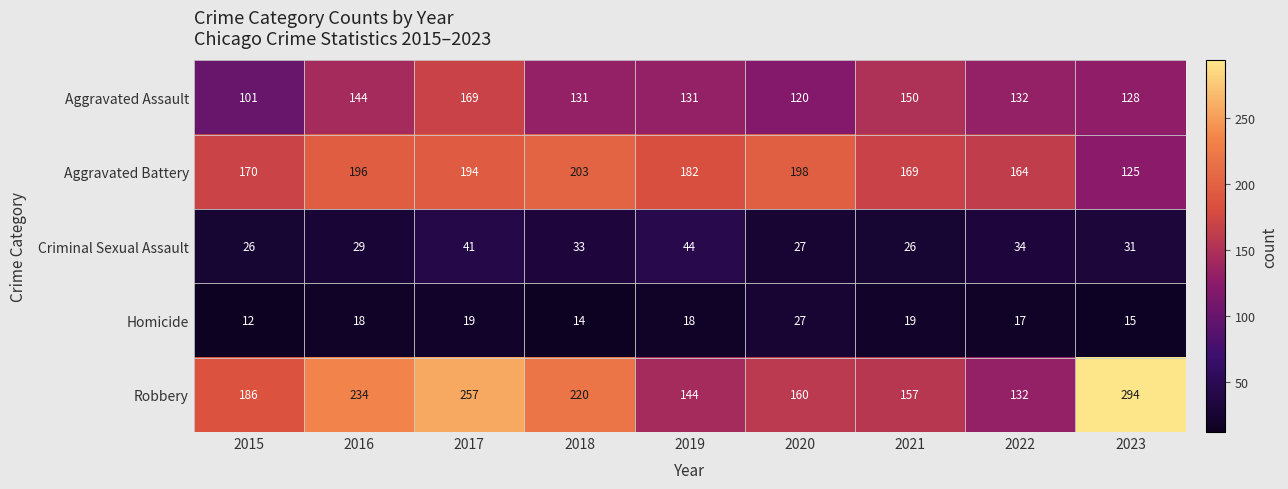

What is the sum of the Aggravated Battery values at 2023 and 2021?

294